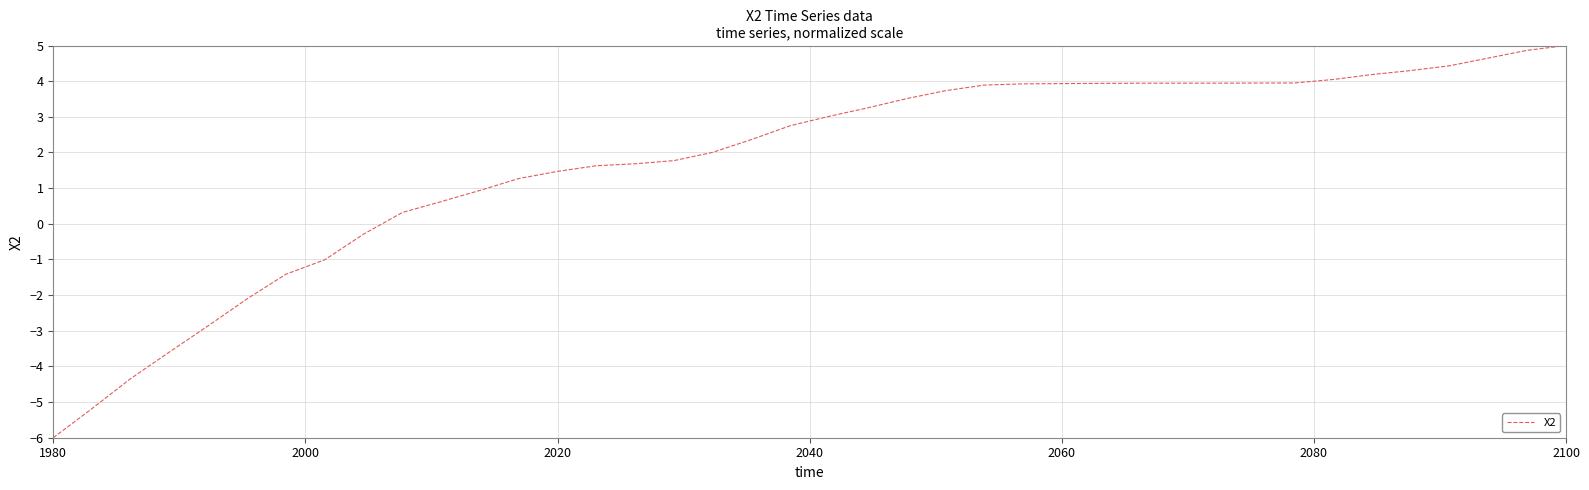

What is the smallest value displayed?

-6.0